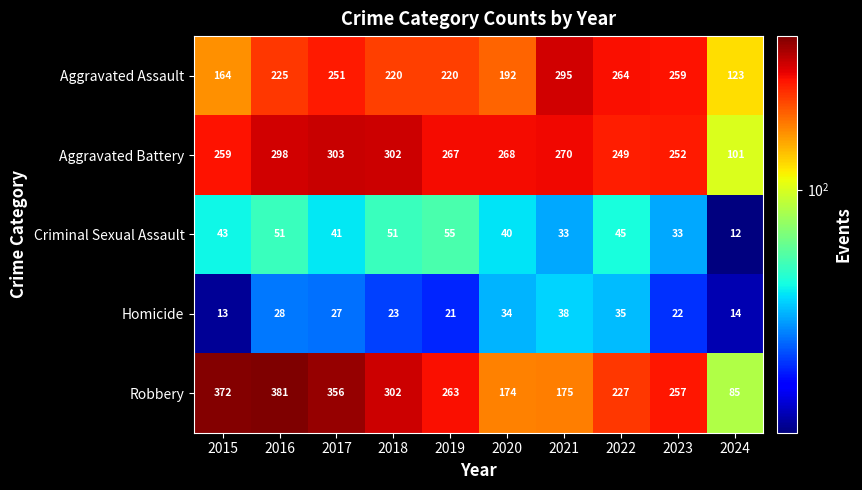

How many values in the Aggravated Assault series are below 225?

5